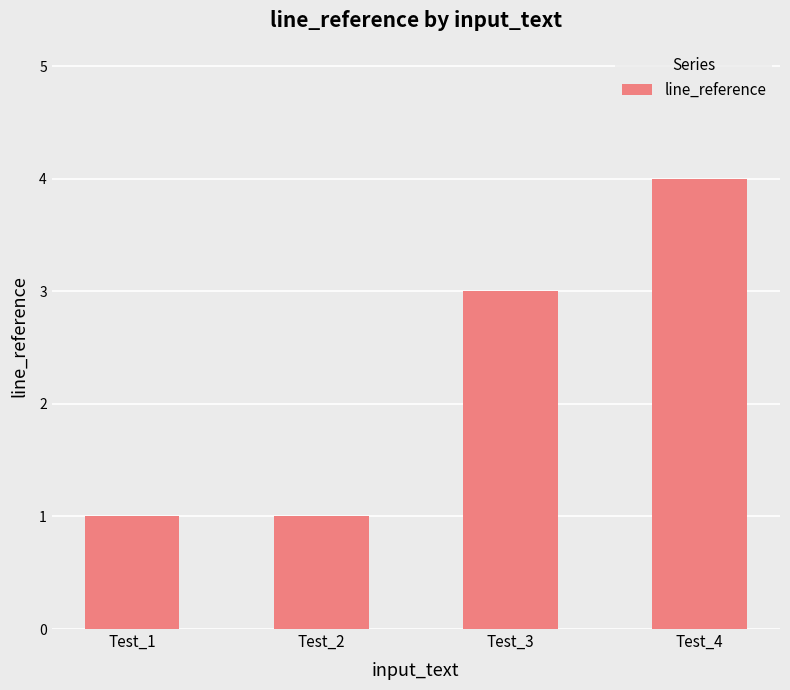

Reading right to left, list all the values displayed in this chart.

4	3	1	1